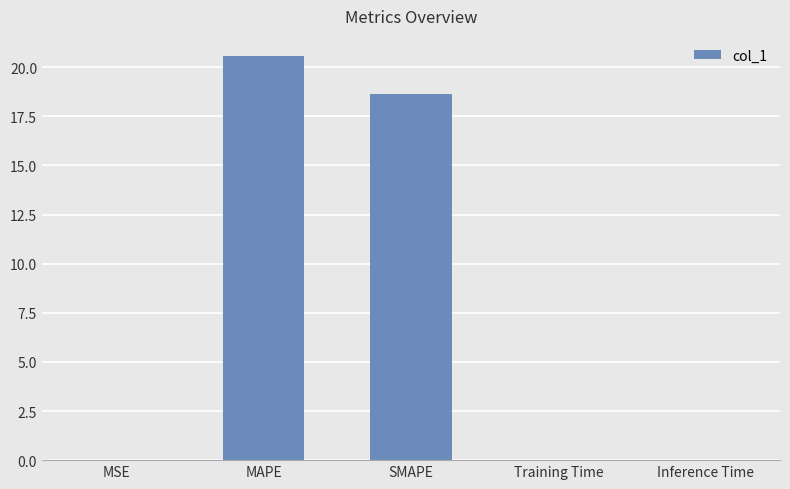

The chart shows a value of 0.0 at Inference Time. True or false?

True